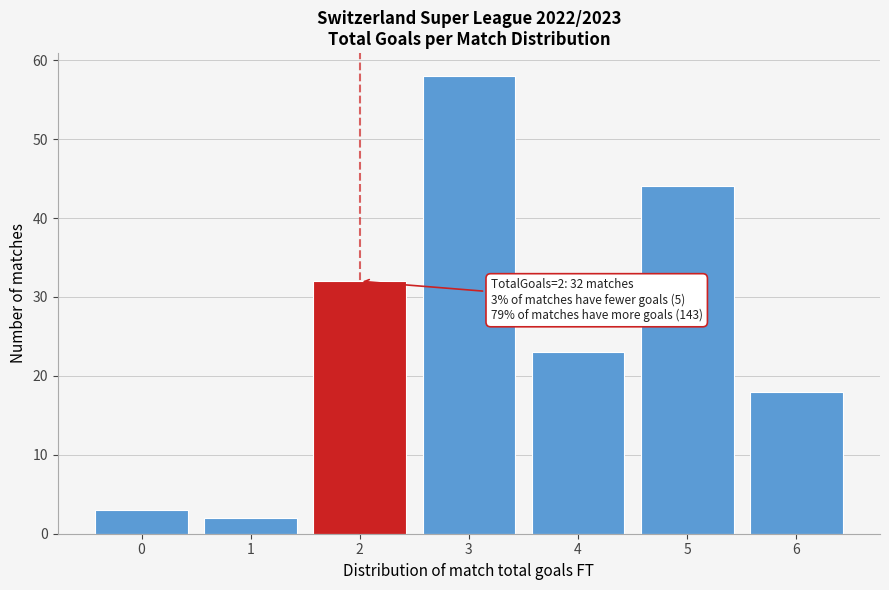

Reading left to right, what are all the values shown in this chart?

0=3	1=2	2=32	3=58	4=23	5=44	6=18